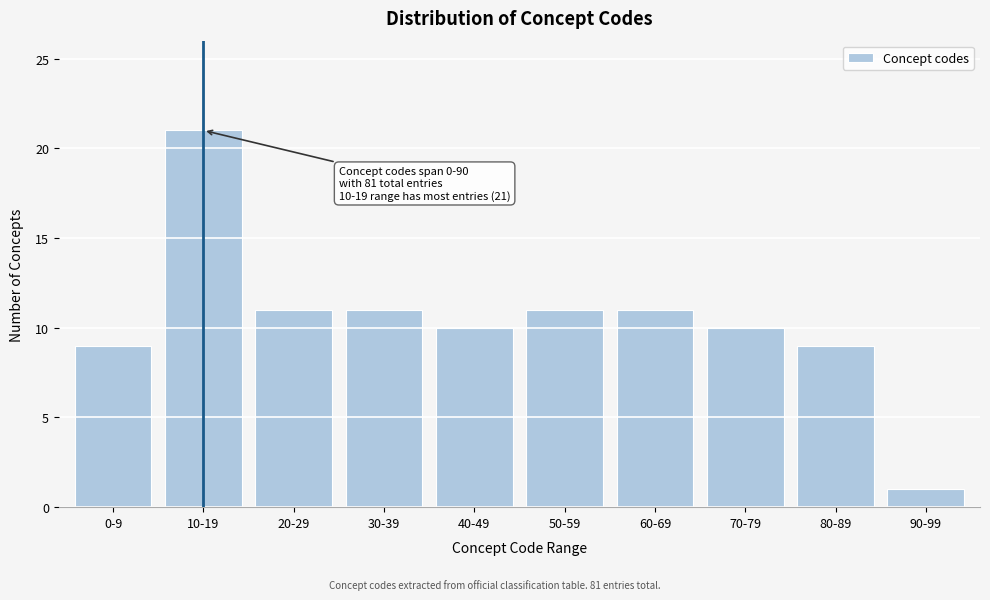

Reading left to right, transcribe all the data shown in this chart.

9	21	11	11	10	11	11	10	9	1